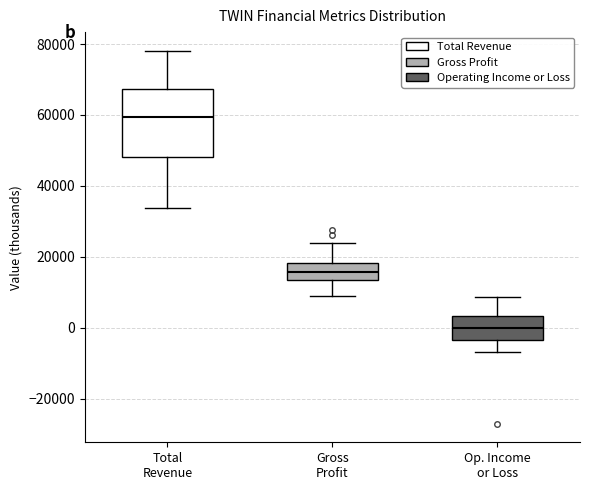

Reading left to right, read every box against the y-axis: the position of its median line, the range the box covers, and the ends of its whiskers. The values are not printed on the chart, so give them approximately, as read against the axis.

Total Revenue: median 60000, box 48000 to 68000, whiskers 34000 to 78000
Gross Profit: median 16000, box 14000 to 18000, whiskers 8000 to 24000
Op. Income or Loss: median 0, box -4000 to 4000, whiskers -6000 to 8000